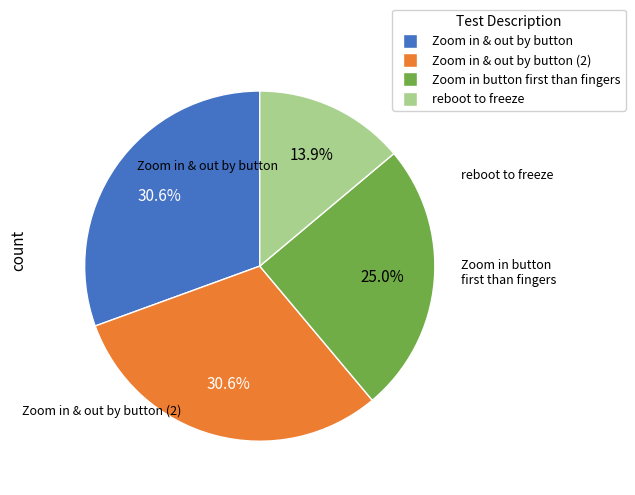

Which category has the smallest portion of the pie?

reboot to freeze